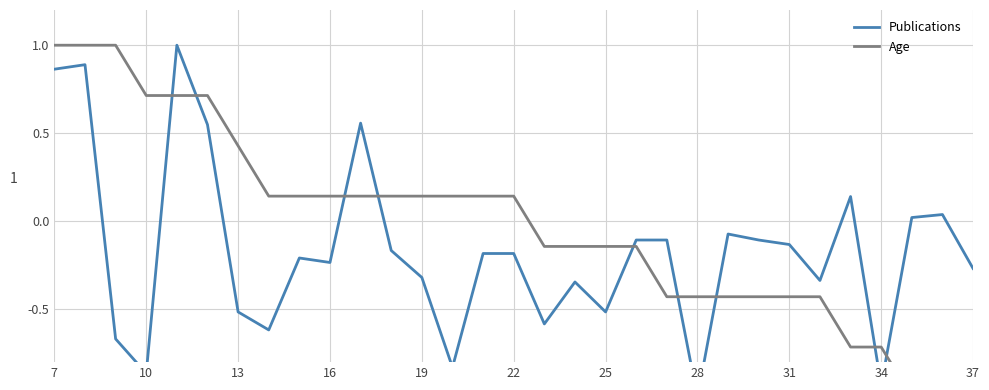

How many negative values does the Publications series have?

23